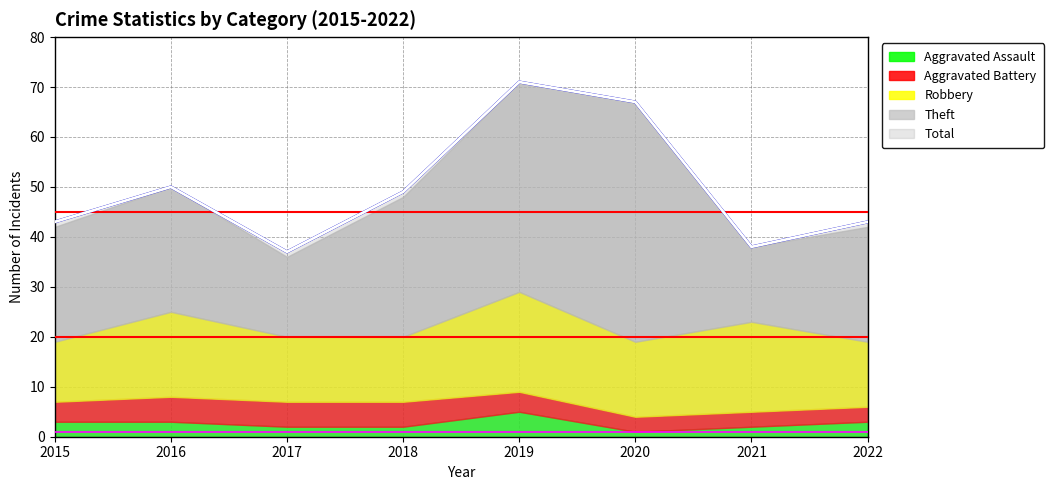

Where is the first local maximum for Aggravated Assault?

2019